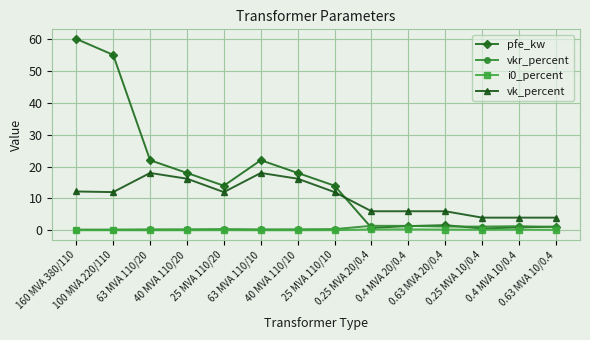

True or false: vkr_percent and vk_percent intersect in this chart.

False